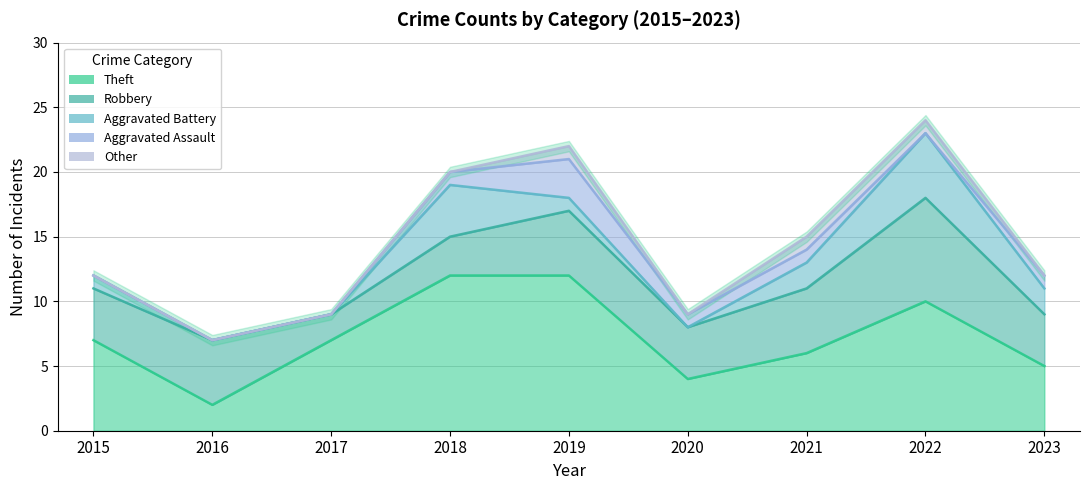

What is the difference between the highest and lowest values at 2021?

5